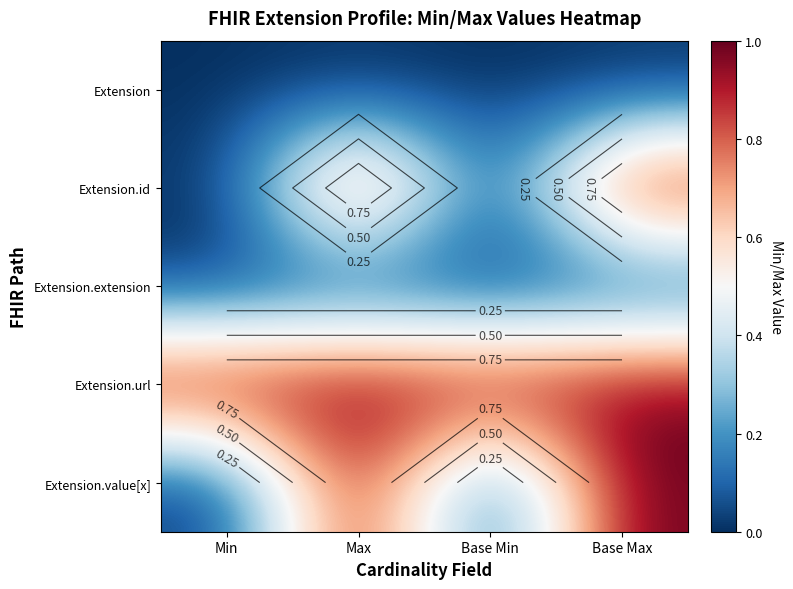

At how many categories does at least one series exceed 0?

4